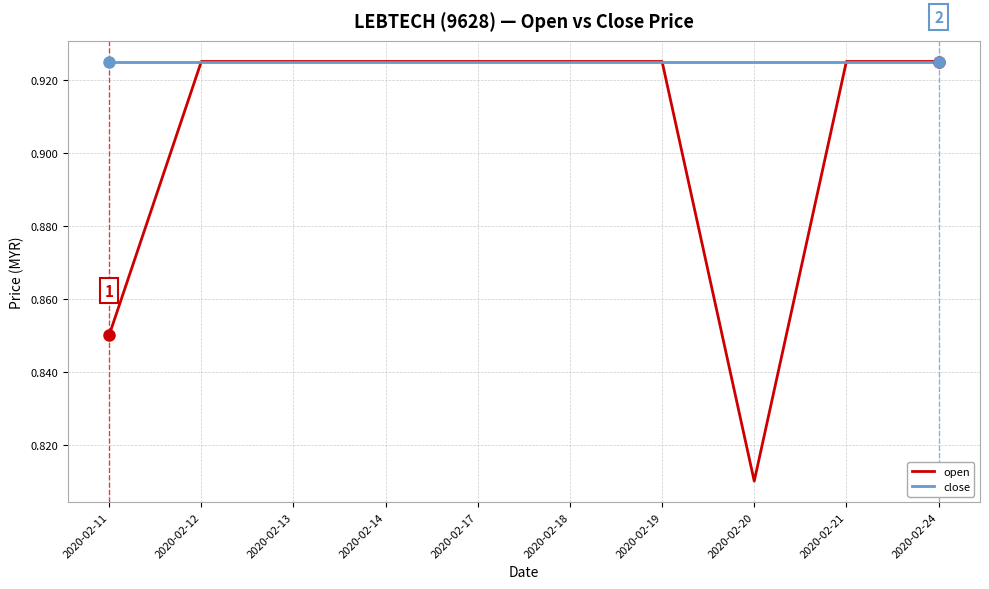

At how many categories does at least one series exceed 0?

10